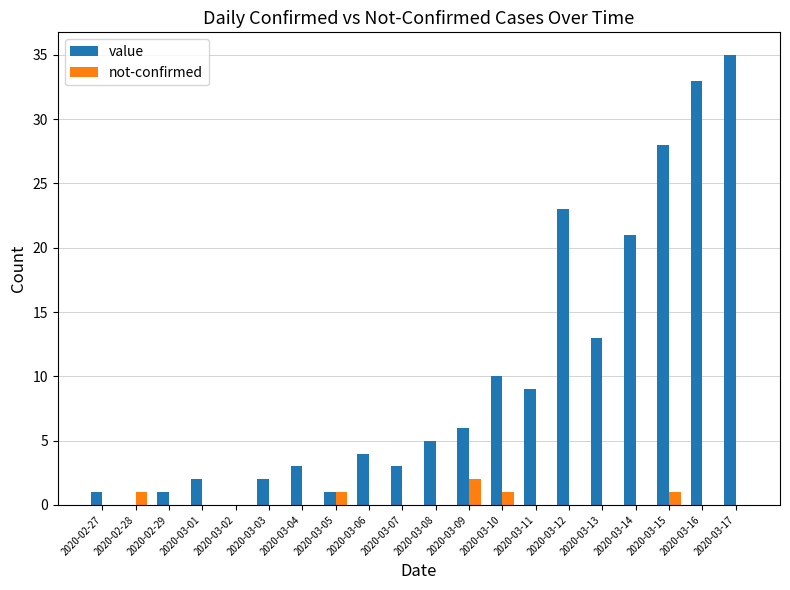

What is the sum of all value values?

200